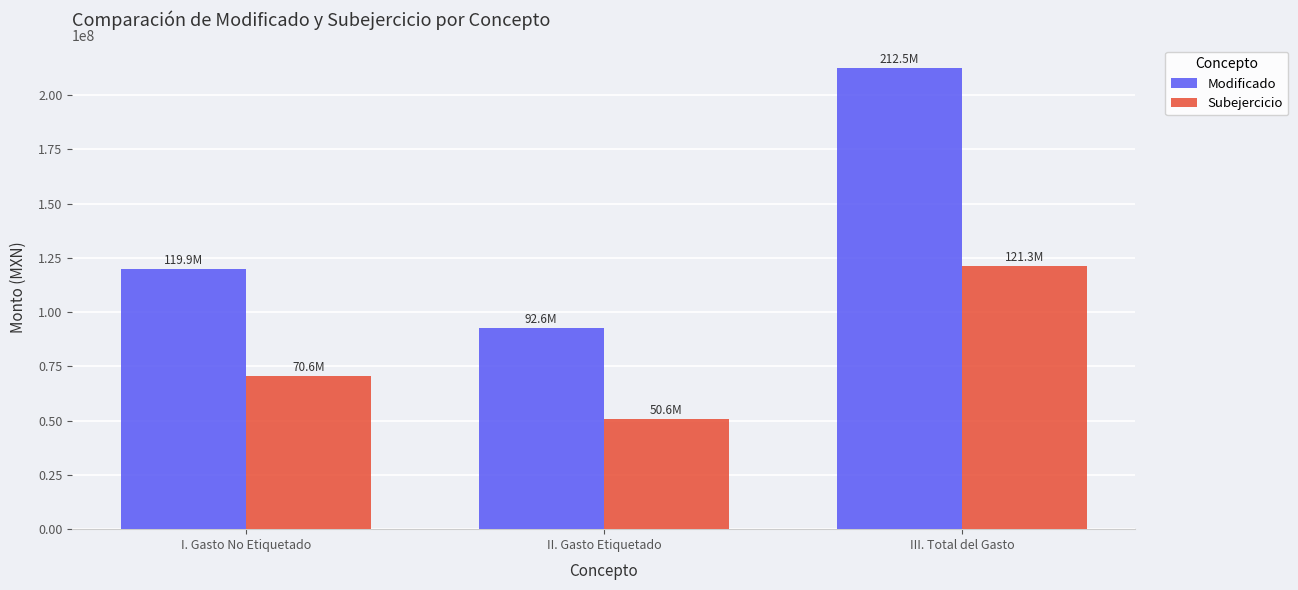

Which category has the lowest value in the Modificado series?

II. Gasto Etiquetado